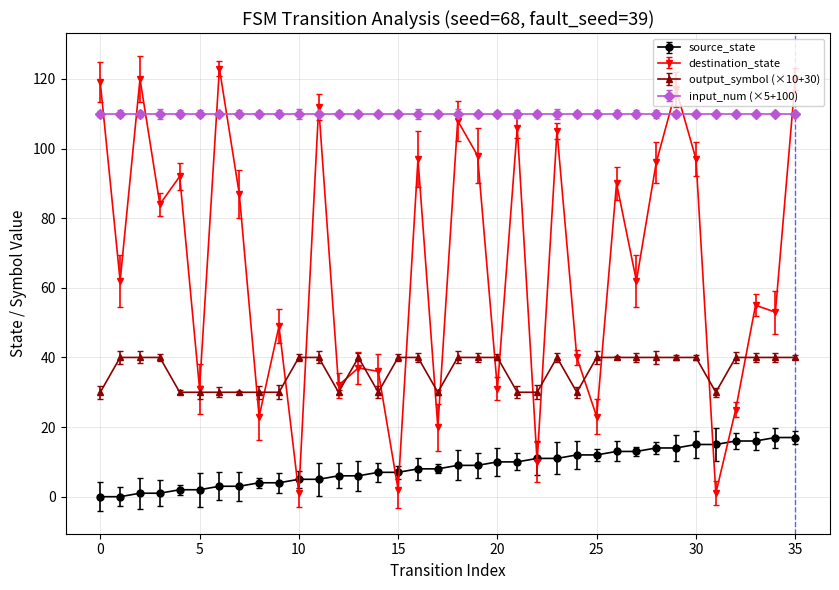

True or false: output_symbol (×10+30) has more than 1 points higher than both neighbors.

True